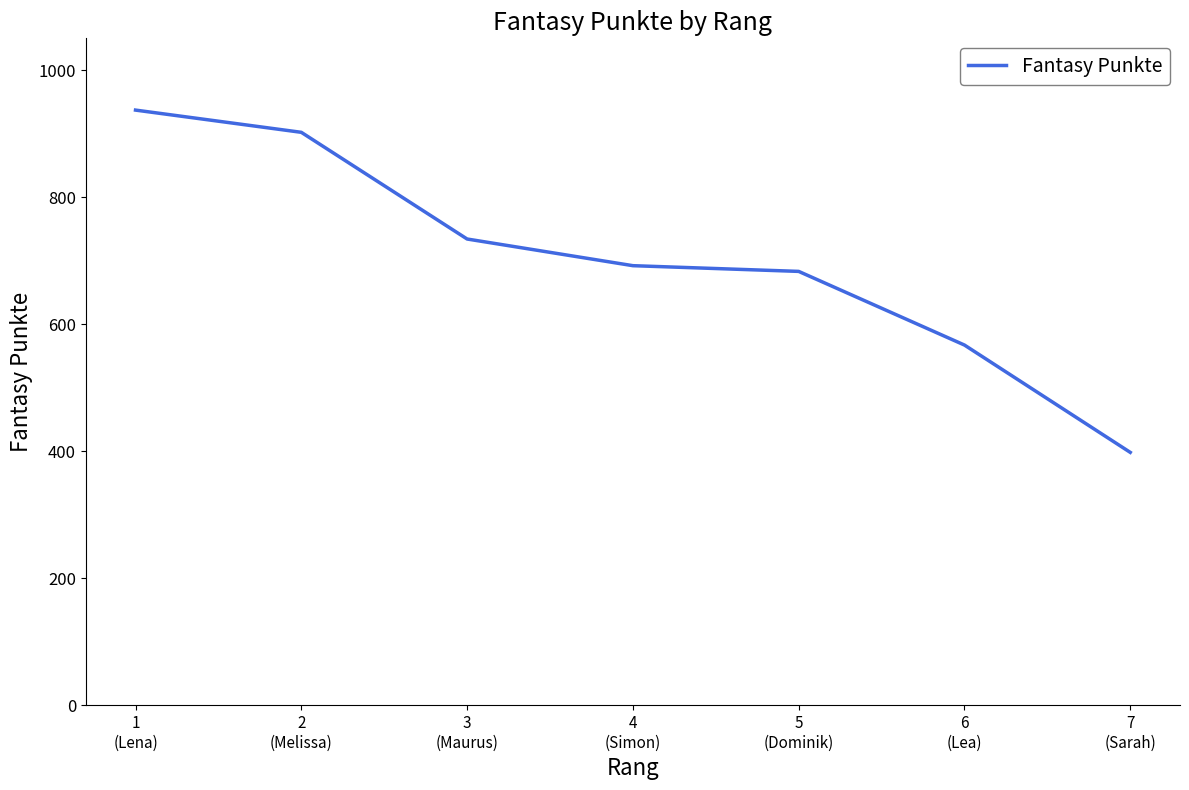

Reading left to right, what are all the values shown in this chart?

1
(Lena)=937	2
(Melissa)=902	3
(Maurus)=734	4
(Simon)=692	5
(Dominik)=683	6
(Lea)=567	7
(Sarah)=398